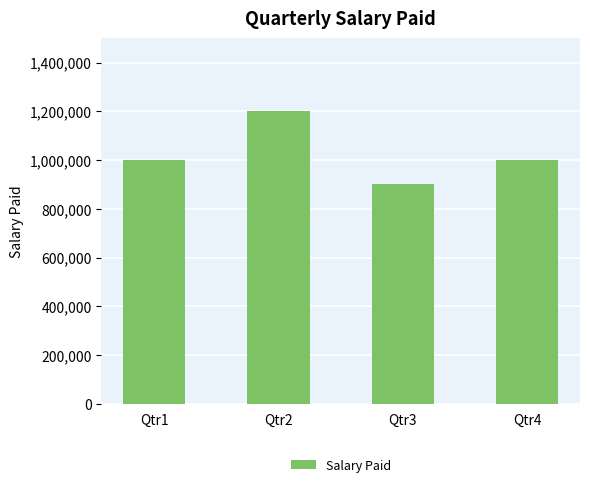

What is the change in value from Qtr1 to Qtr2?

+200000